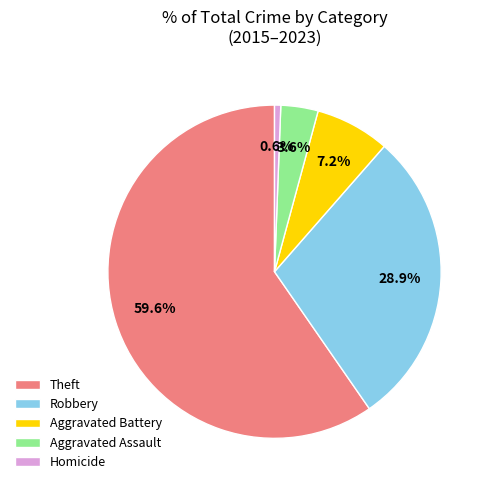

Which category has the smallest portion of the pie?

Homicide